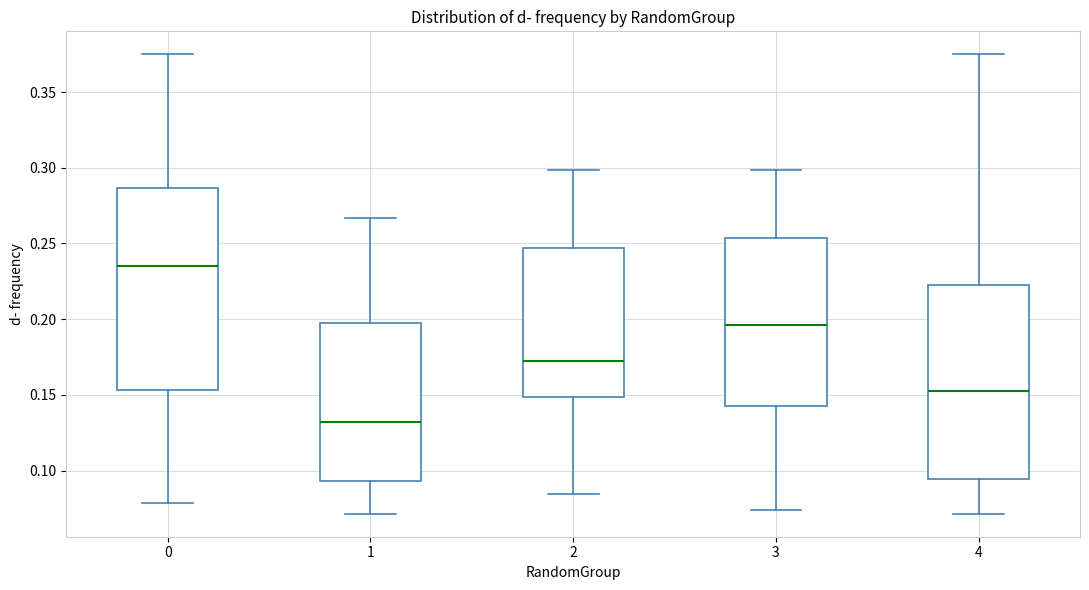

Which box has the lowest median line?

1